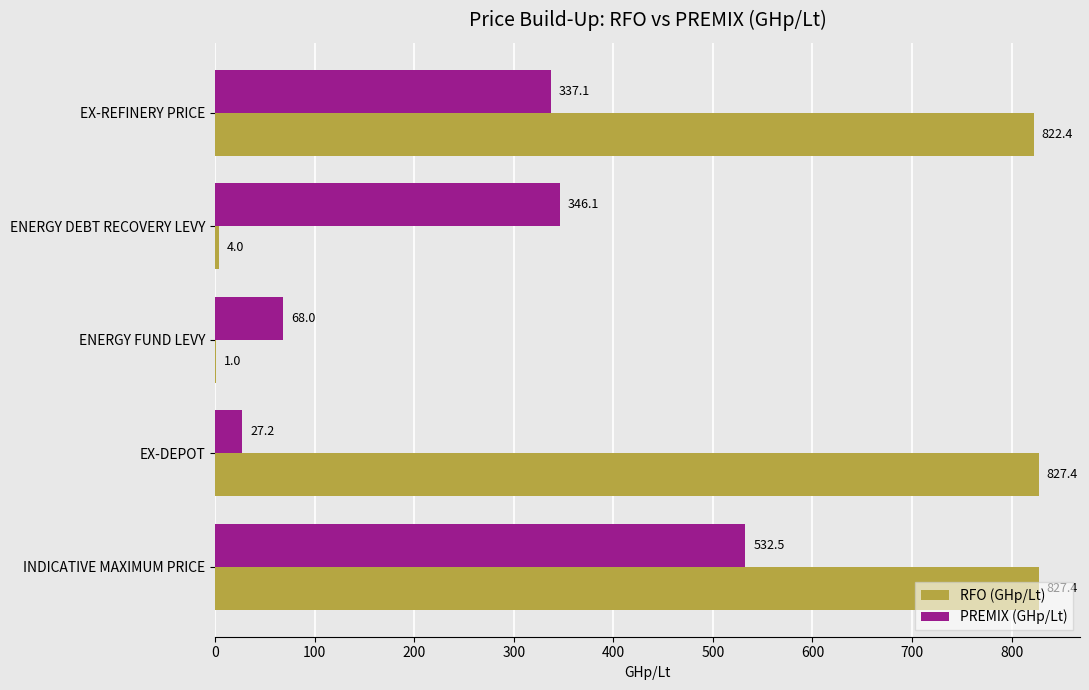

What is the sum of all RFO (GHp/Lt) values?

2482.2